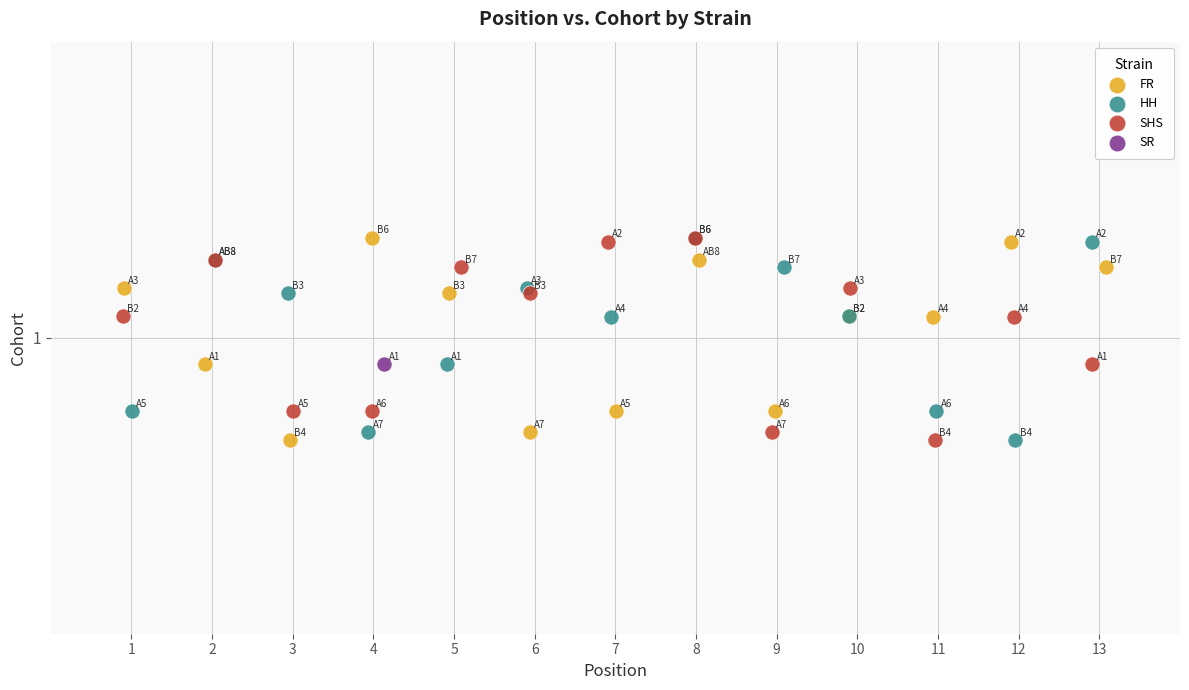

What are all the series names shown in the legend?

FR, HH, SHS, SR